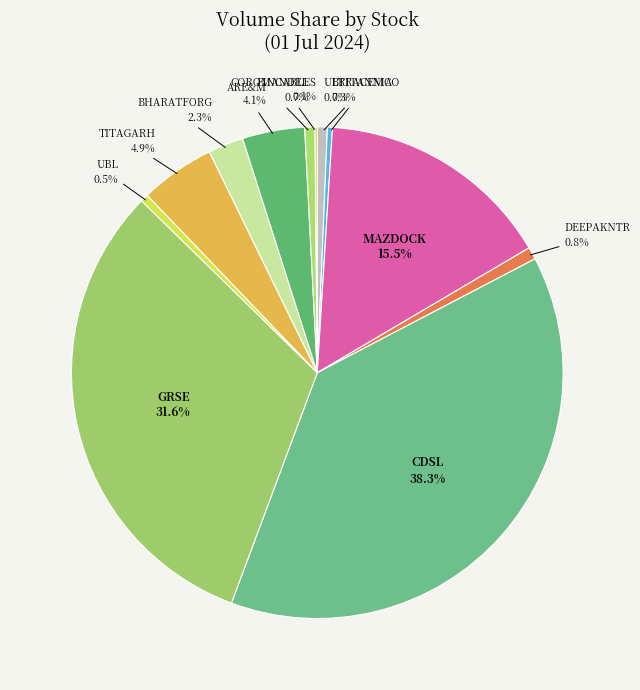

Is the sum of GRSE and ARE&M greater than half?

No